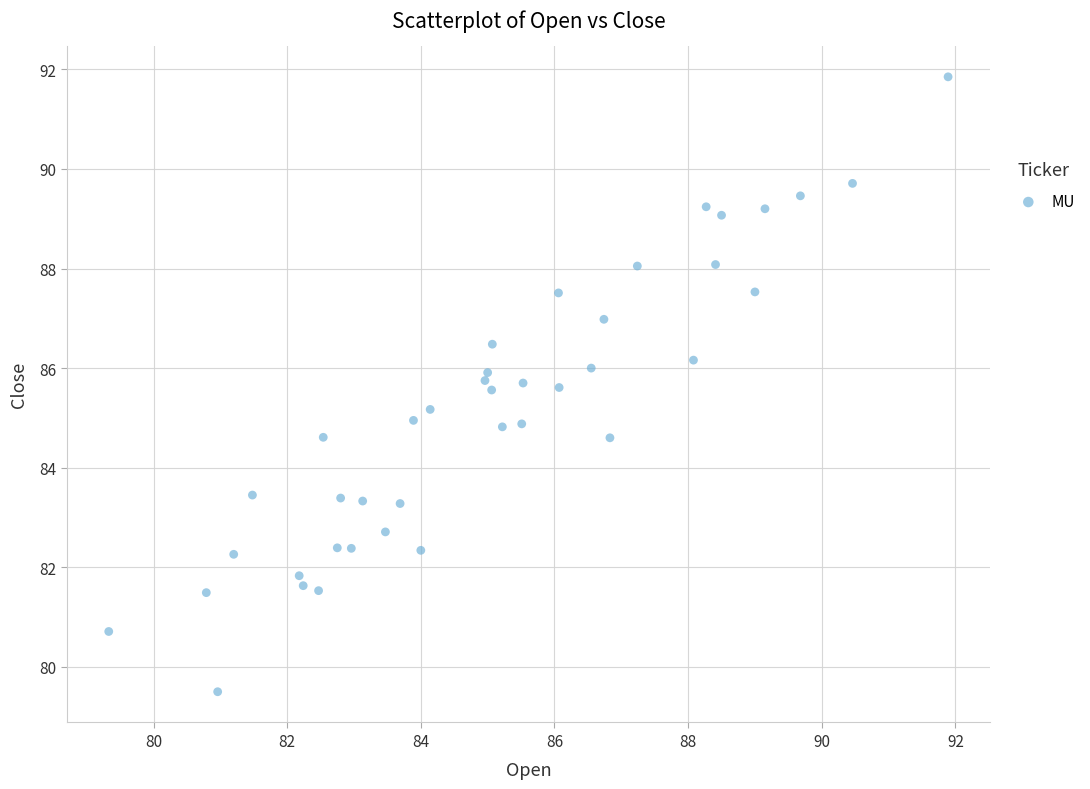

What is the range of X values (max minus min)?

12.6